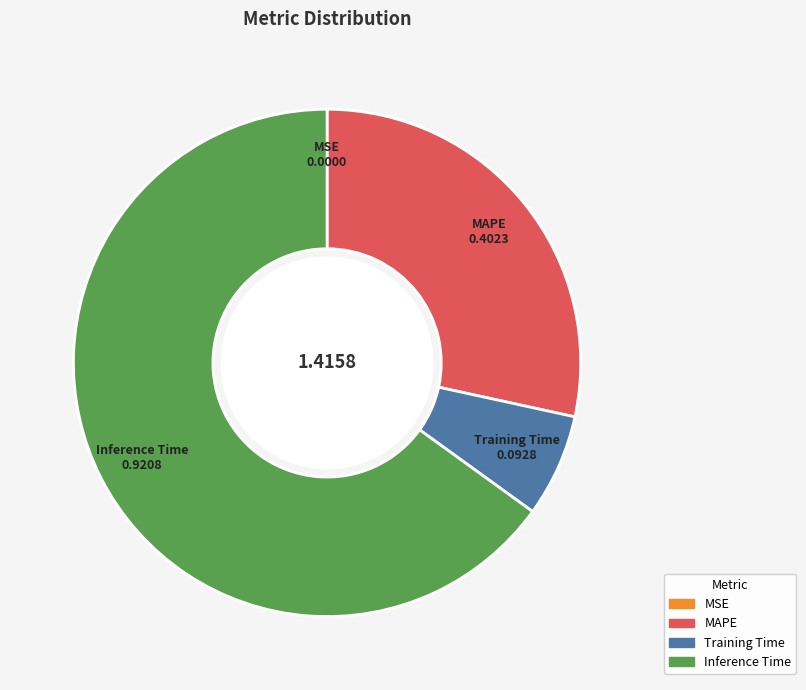

Which category has the biggest portion of the pie?

Inference Time